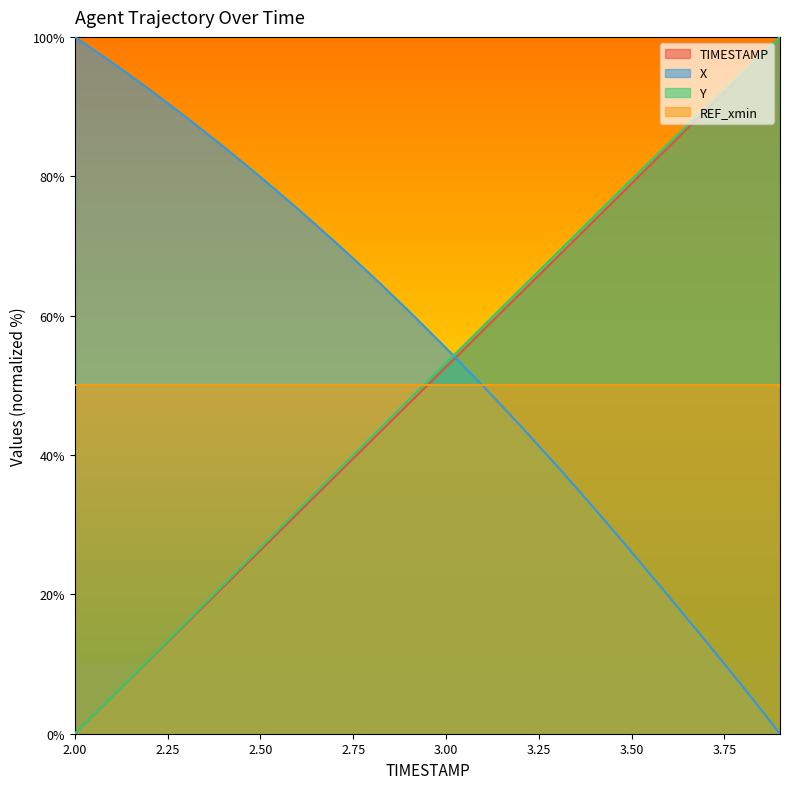

True or false: Y and X cross at least once.

True